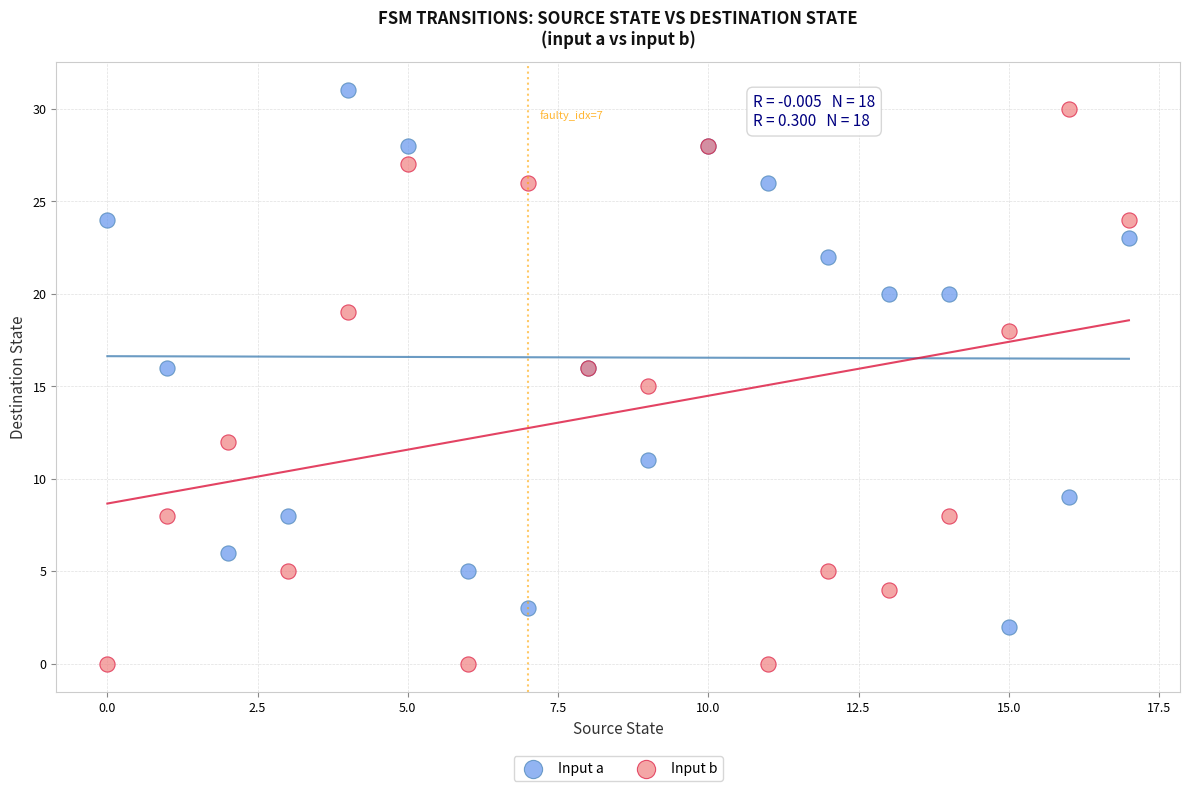

Which series reaches the maximum Y coordinate?

Input a